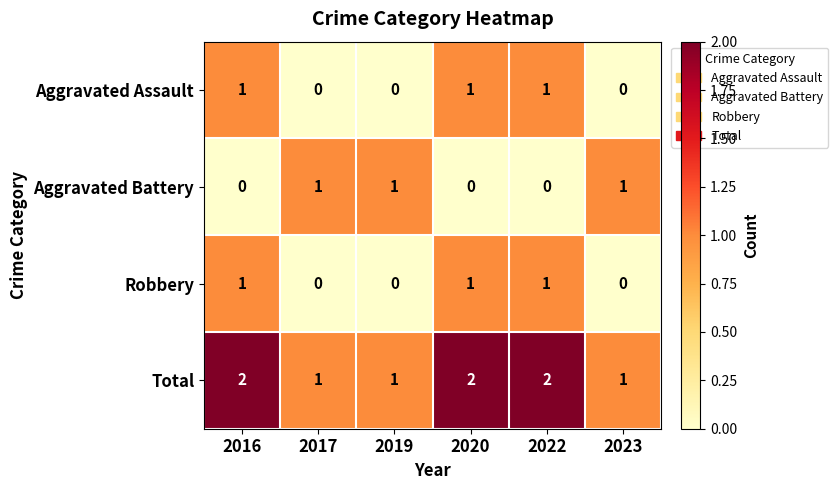

How many categories are shown in the chart?

6